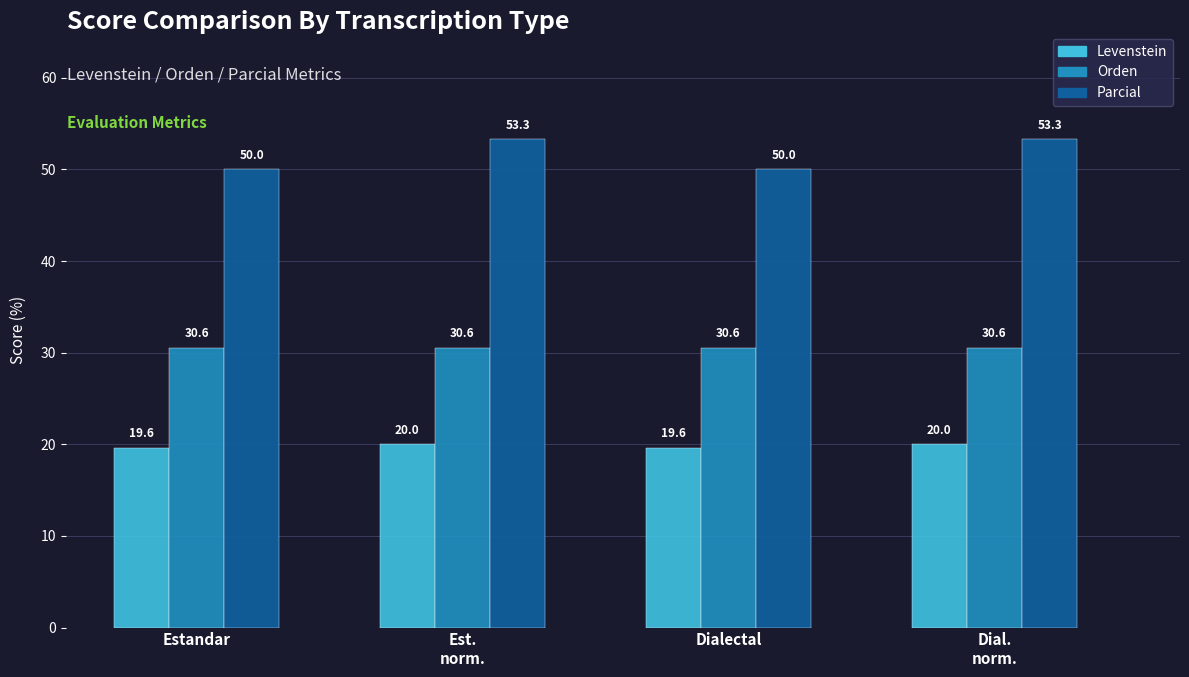

What is the average value of the Levenstein series?

19.8